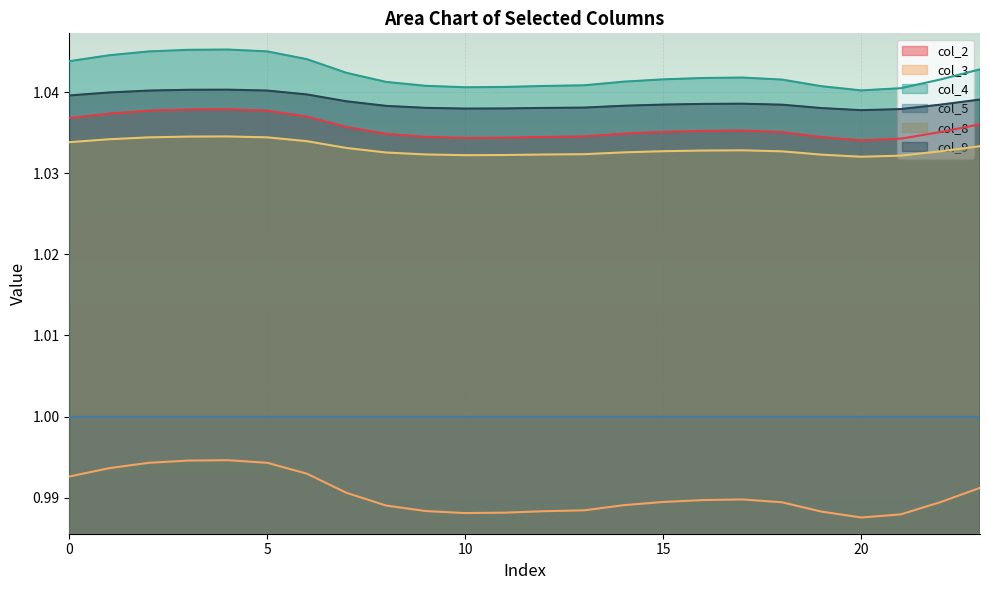

Is the value of col_9 at 14 greater than the value of col_2 at 16?

Yes